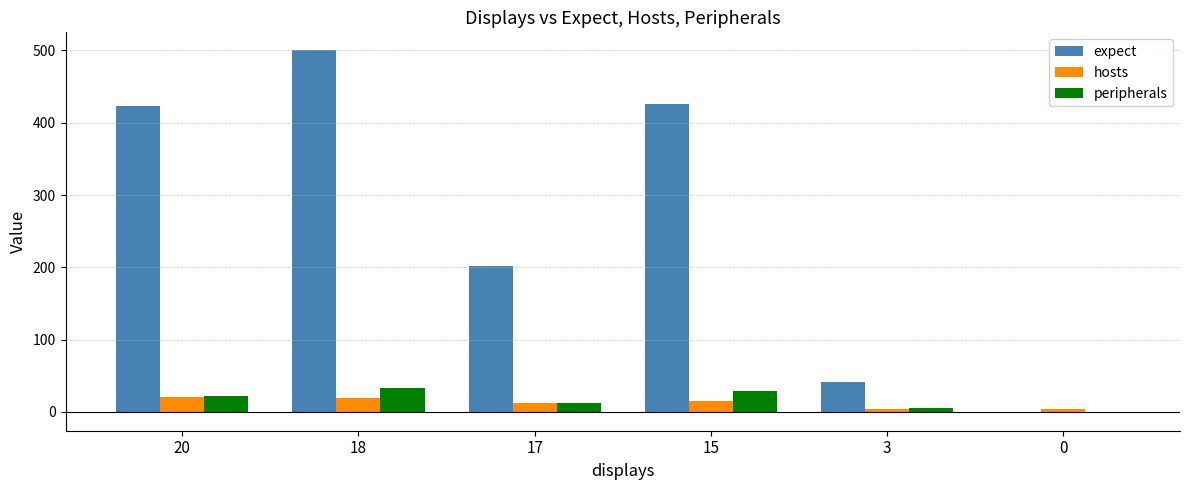

What is the sum of all peripherals values?

101.0